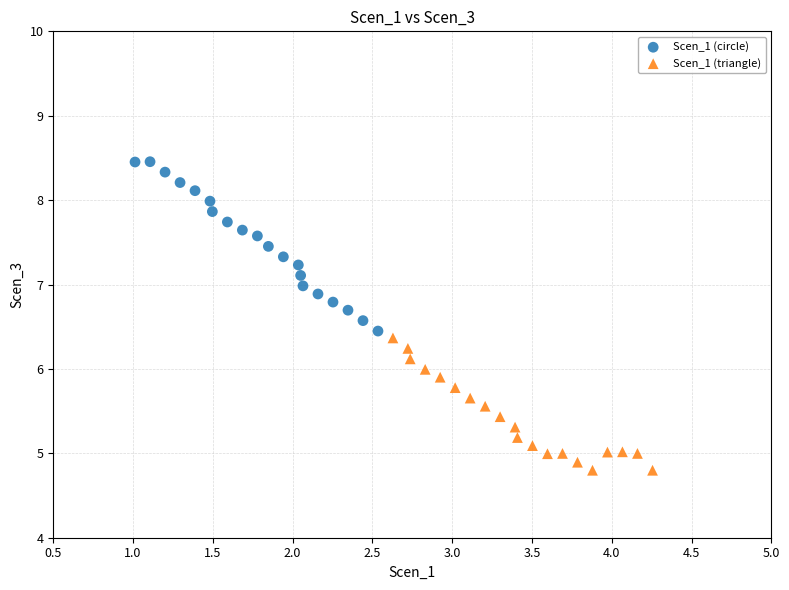

Which series contains the lowest Y value?

Scen_1 (triangle)